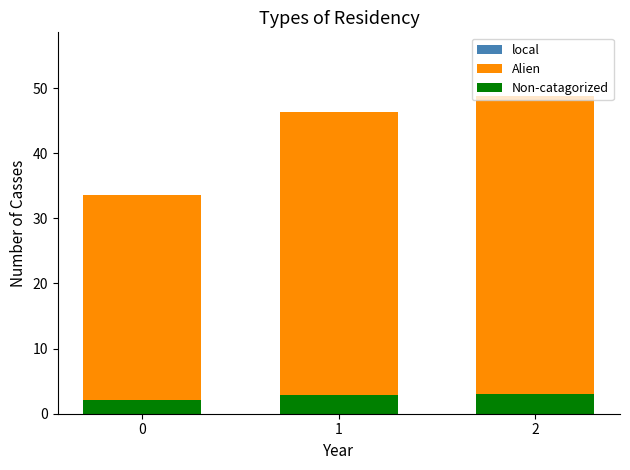

Reading left to right, list all the values displayed in this chart.

local: 0=4.2	1=5.8	2=6.1
Alien: 0=33.6	1=46.4	2=48.8
Non-catagorized: 0=2.1	1=2.9	2=3.0